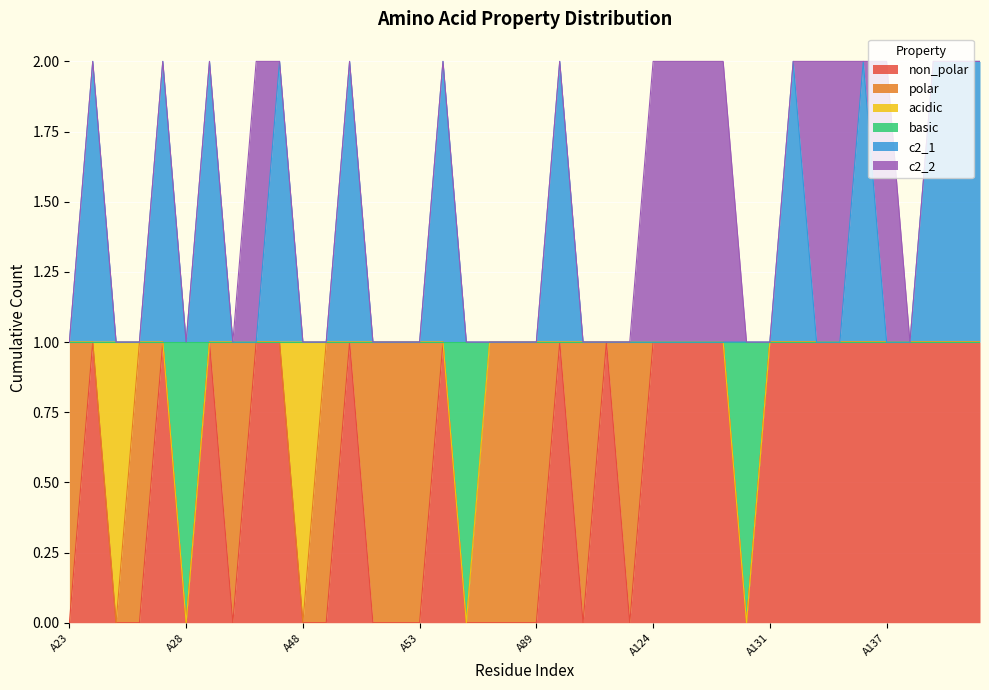

What is the value of the basic point at the 3rd from the left?

1